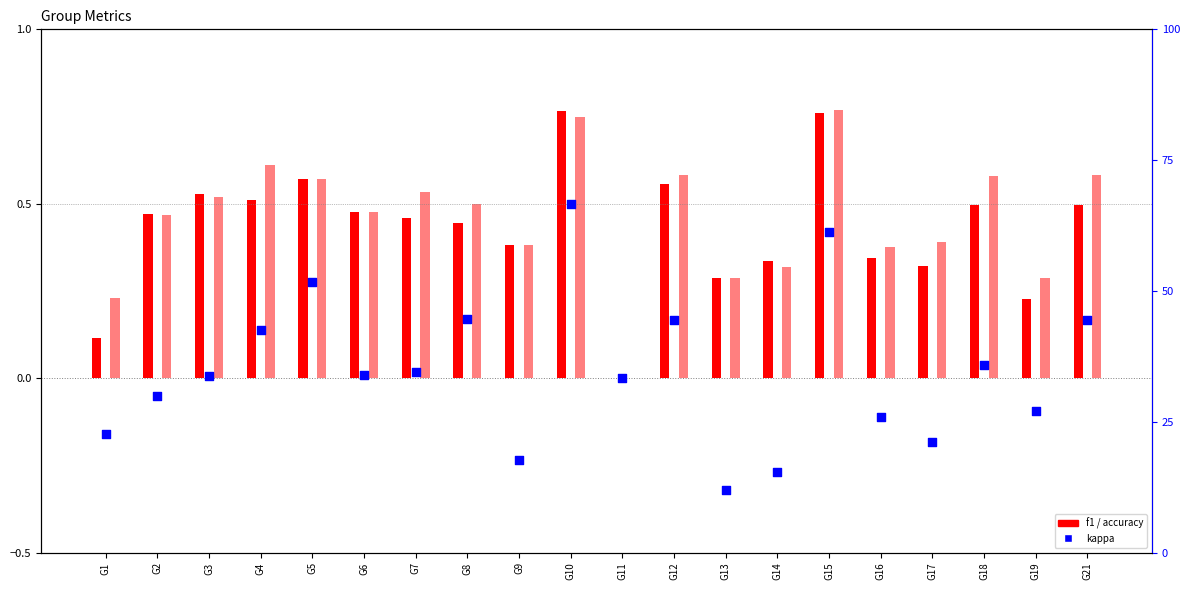

What are all the series names shown in the legend?

f1, accuracy, kappa